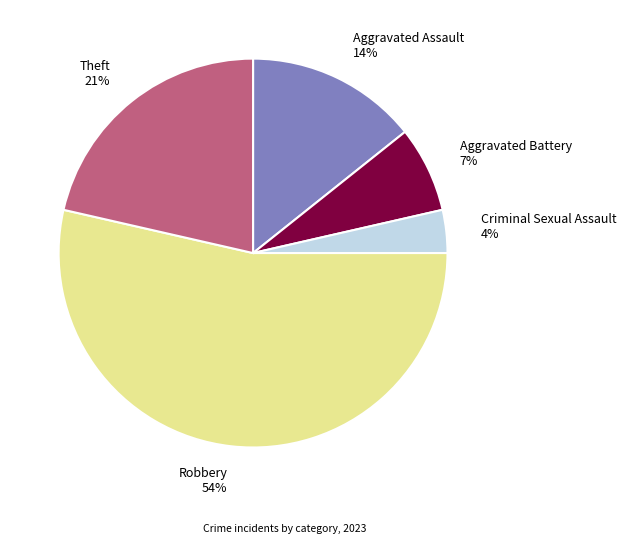

Between Robbery 54% and Theft 21%, which is larger?

Robbery 54%